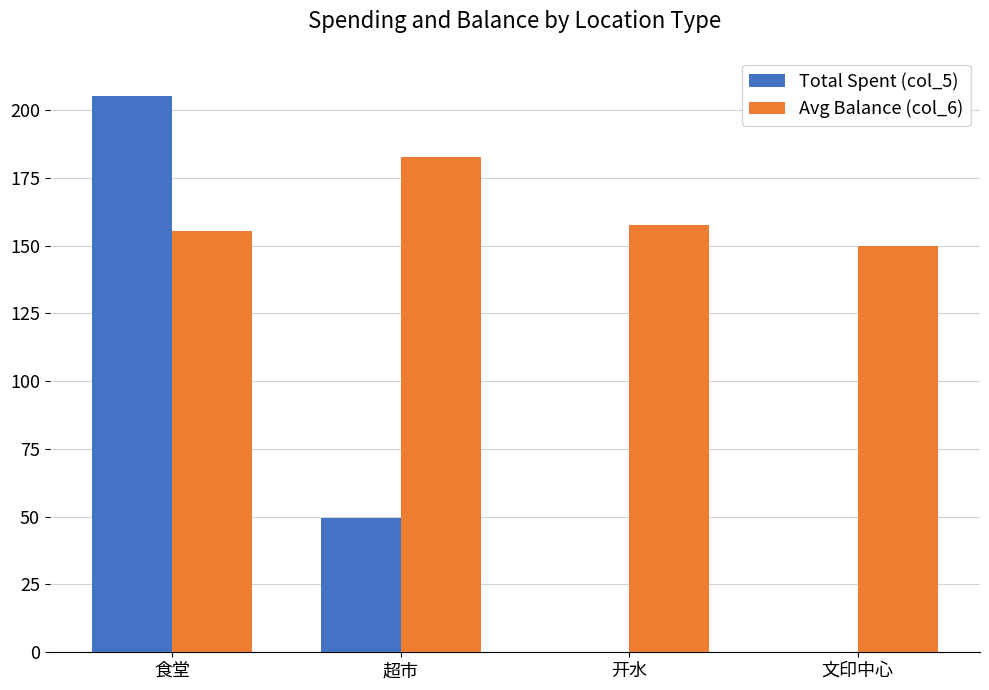

True or false: Avg Balance (col_6) has a value of 155.3 at 食堂.

True